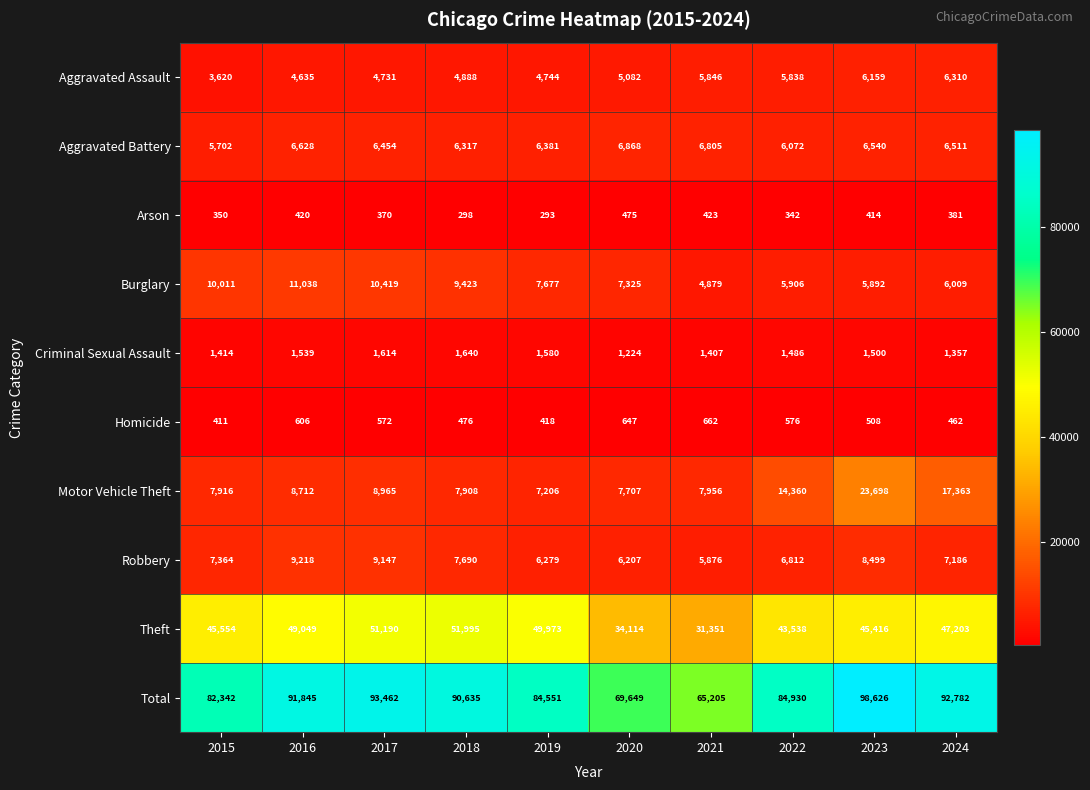

What is the difference between the Aggravated Assault values at 2024 and 2023?

151